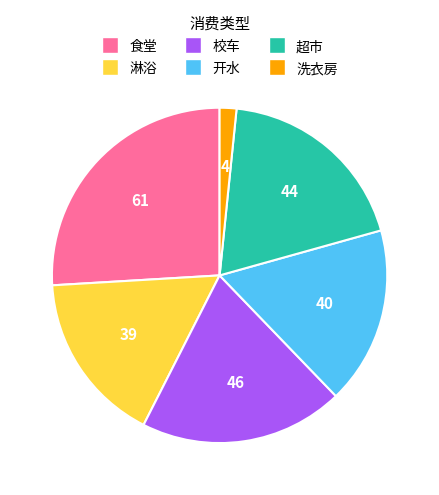

Between 开水 and 食堂, which is larger?

食堂